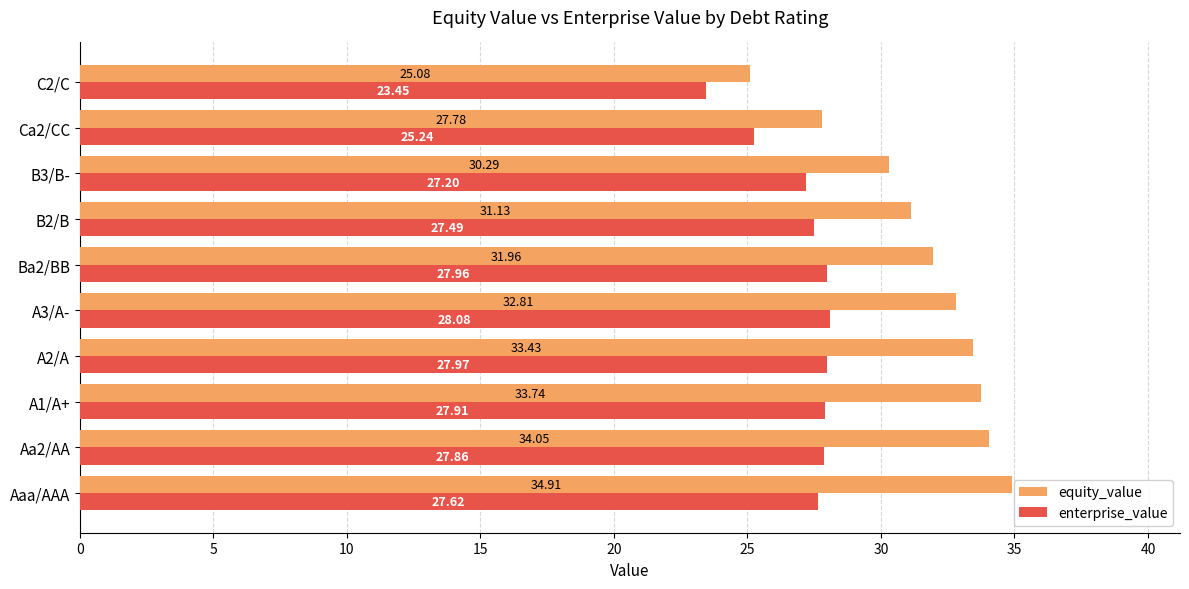

How many values in the equity_value series exceed 32?

5